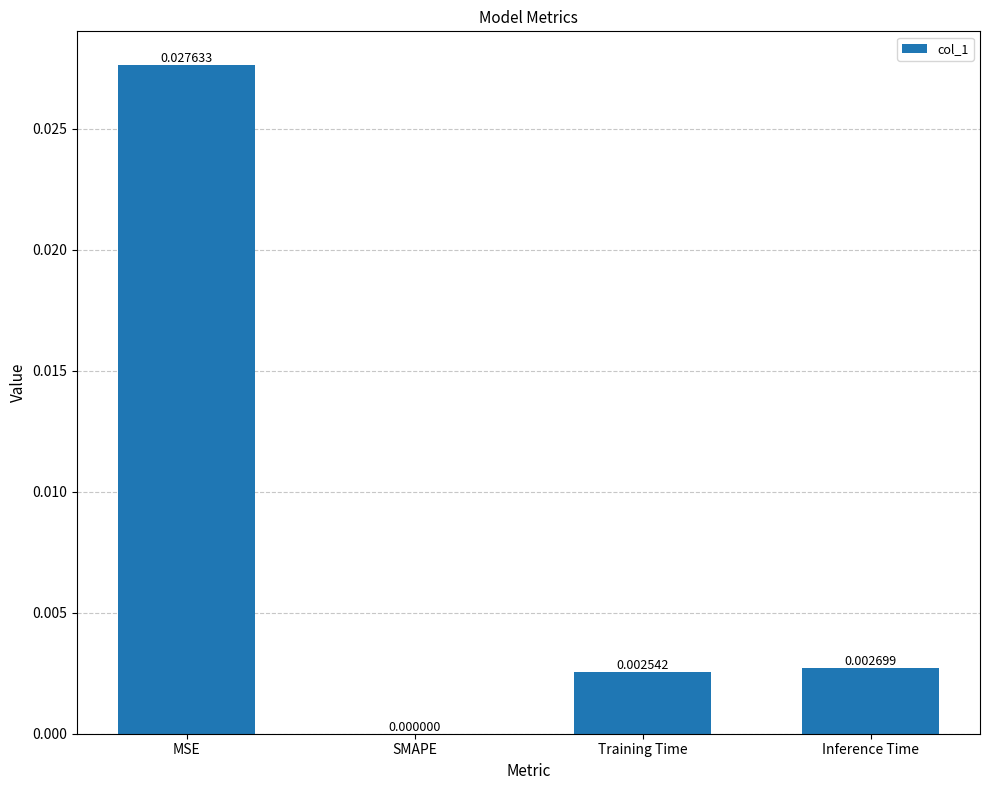

Is it true that the value at MSE is 0.0?

True